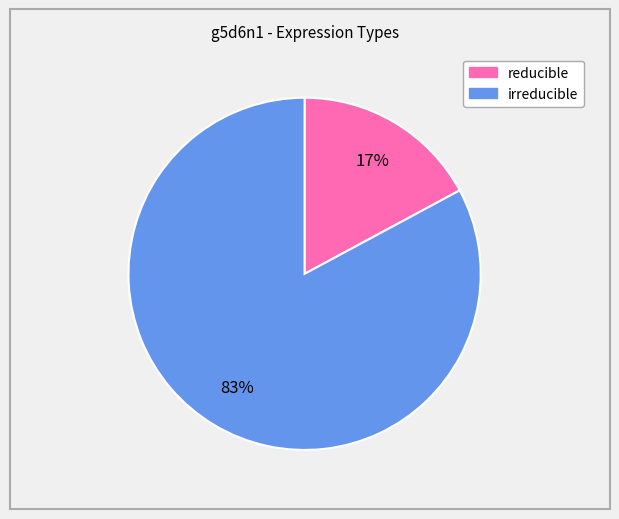

Count the number of slices in the pie.

2